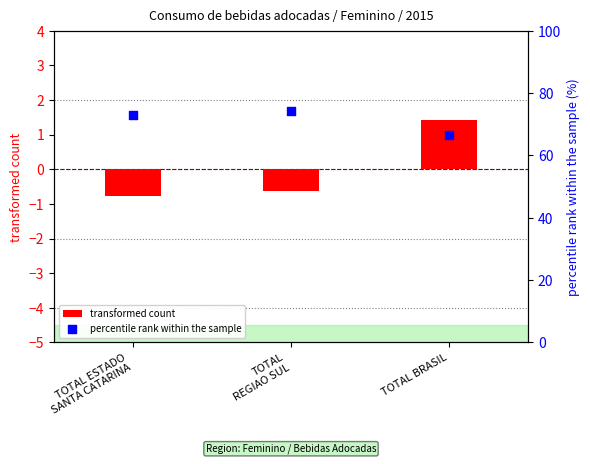

Which series has the widest spread of Y values?

percentile rank within the sample